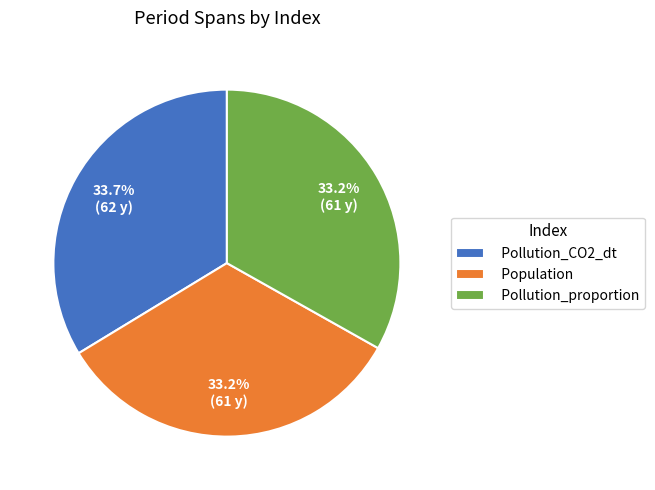

What is the ratio of the value at Pollution_CO2_dt to the value at Pollution_proportion?

1.0